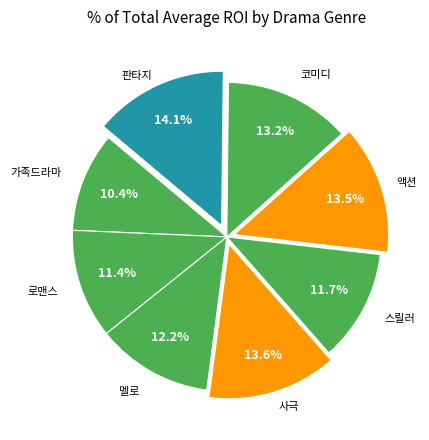

How many segments does this pie chart have?

8